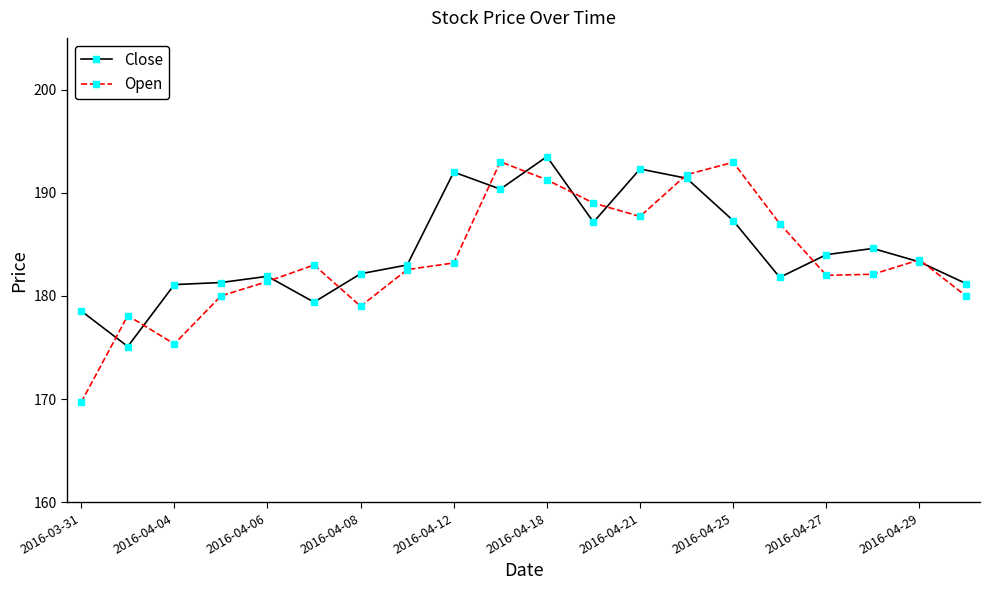

What is the minimum value for Close?

175.1